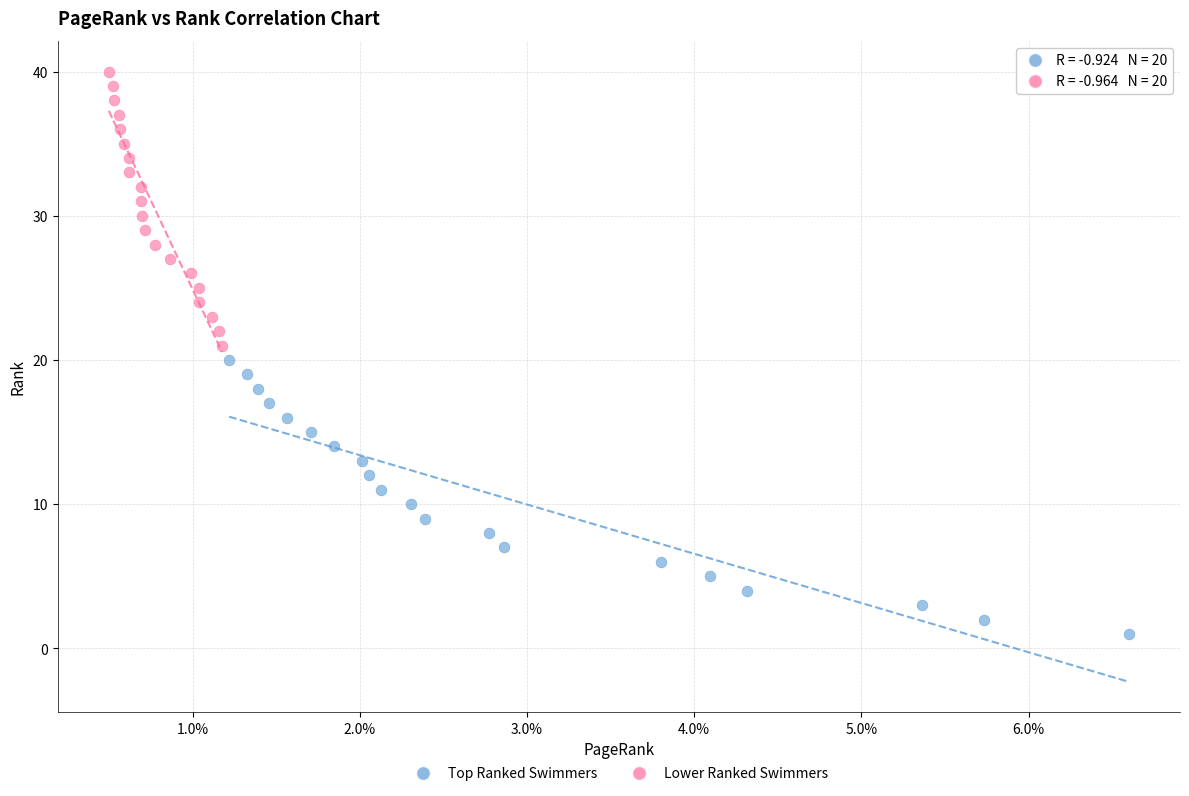

Which series contains the highest Y value?

Lower Ranked Swimmers